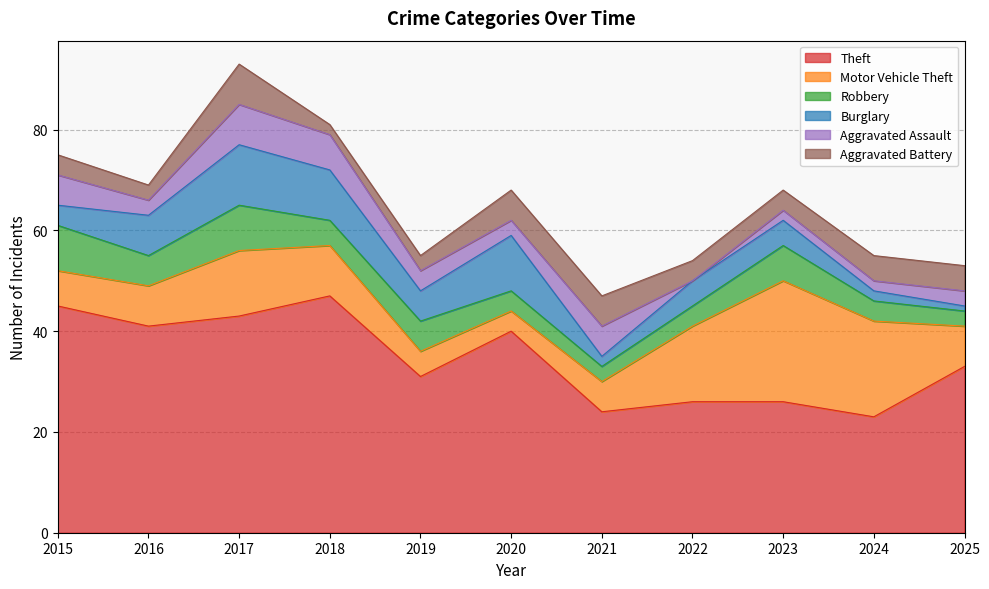

How many interior local valleys does the Aggravated Assault series have?

3